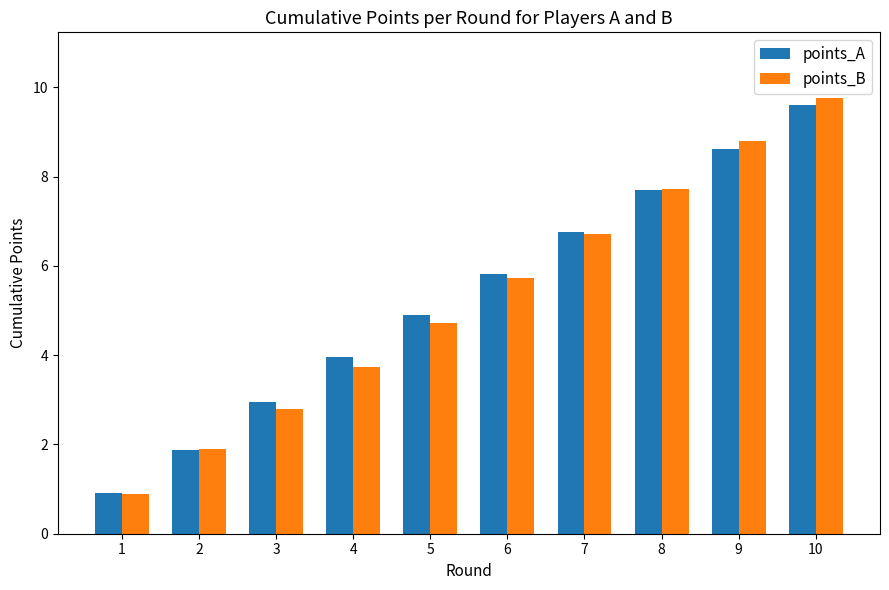

What is the difference between the maximum and minimum values in the points_A series?

8.7